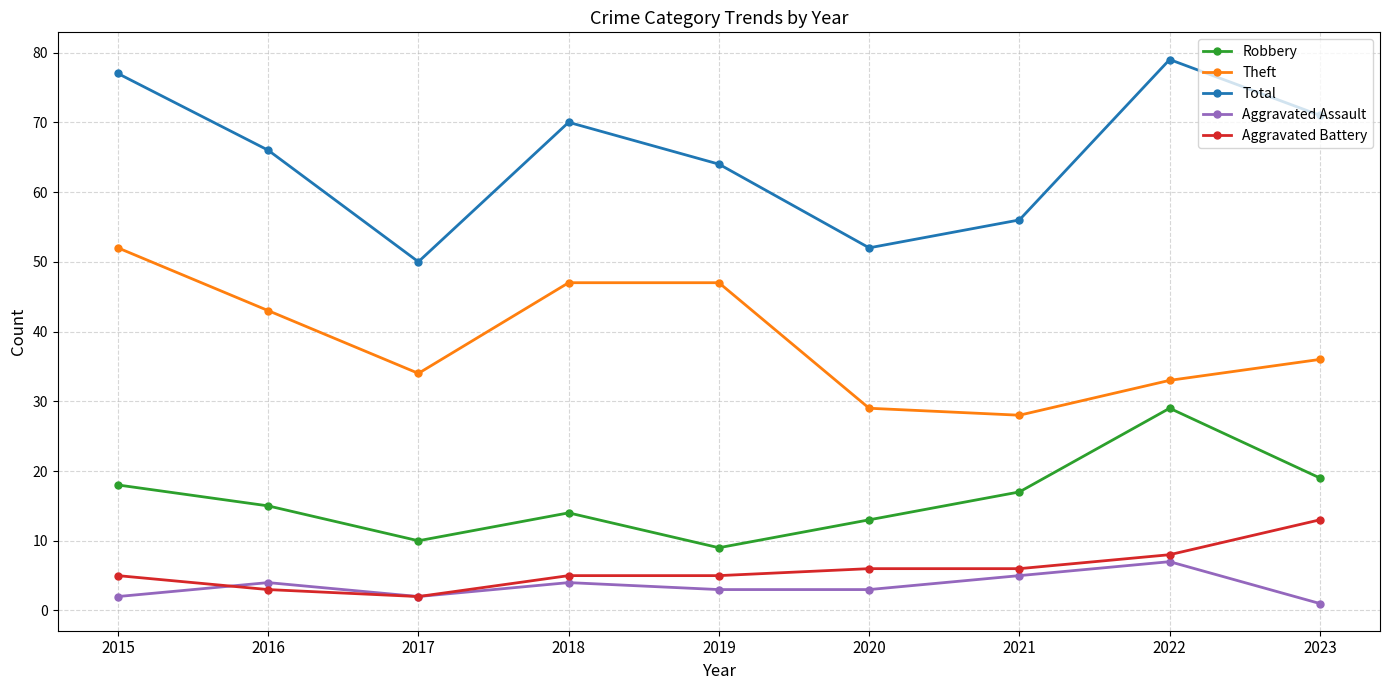

At which category does Robbery reach its first local valley?

2017